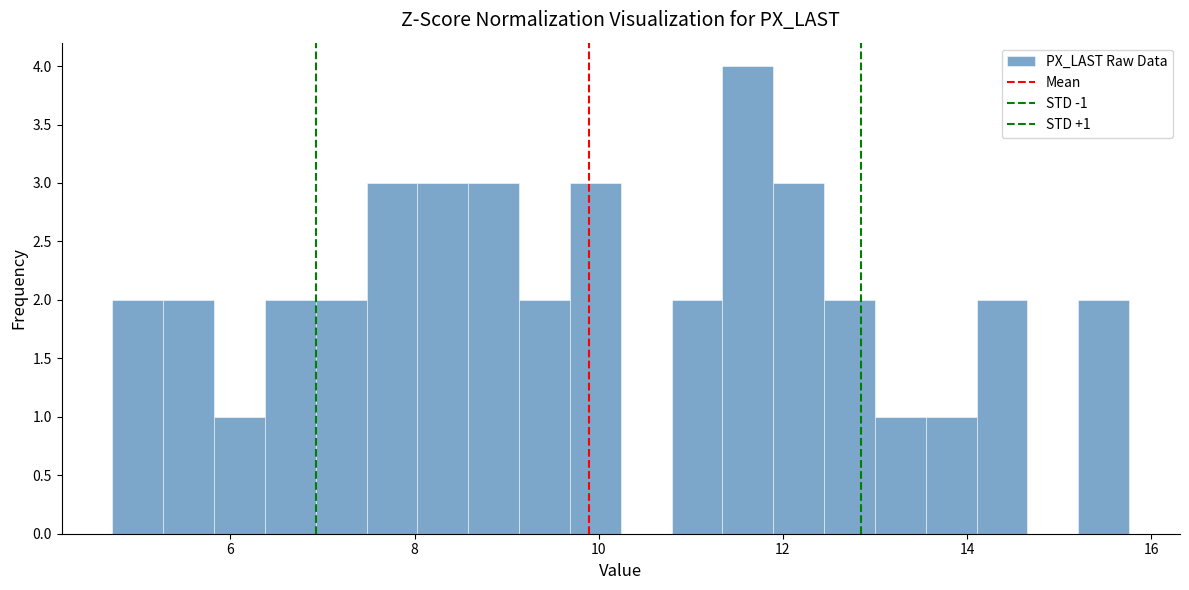

Read against the x-axis, roughly where is the centre of the tallest bar?

11.6